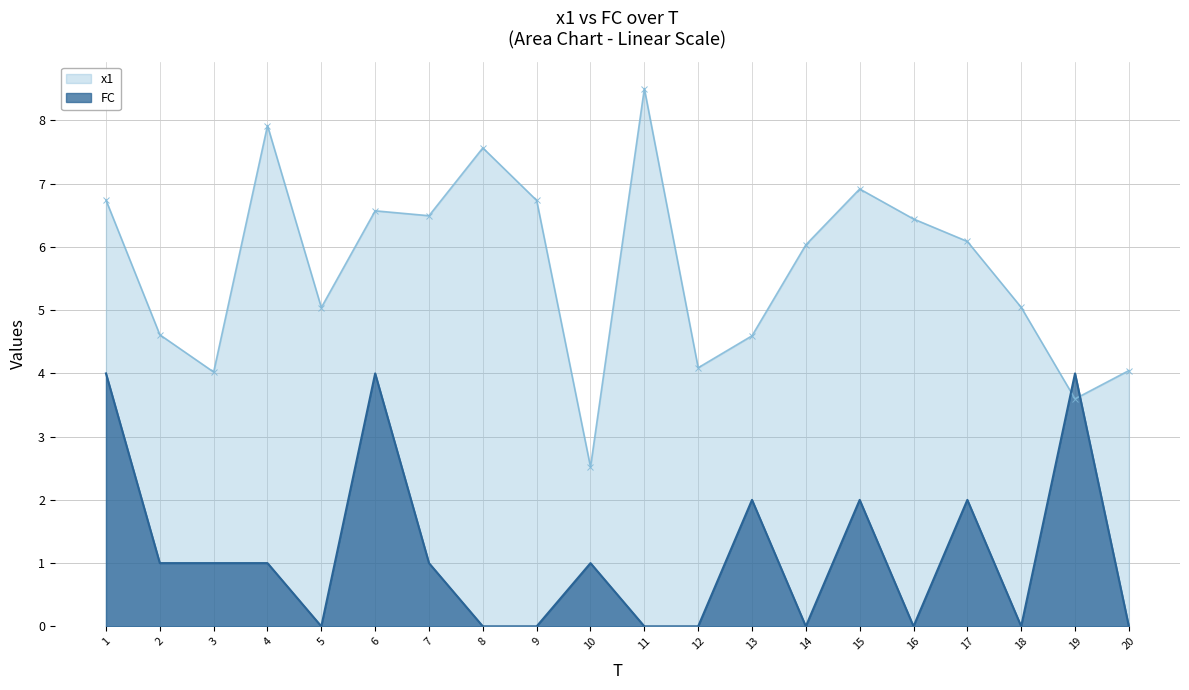

Which series changed the most between 13 and 16?

FC